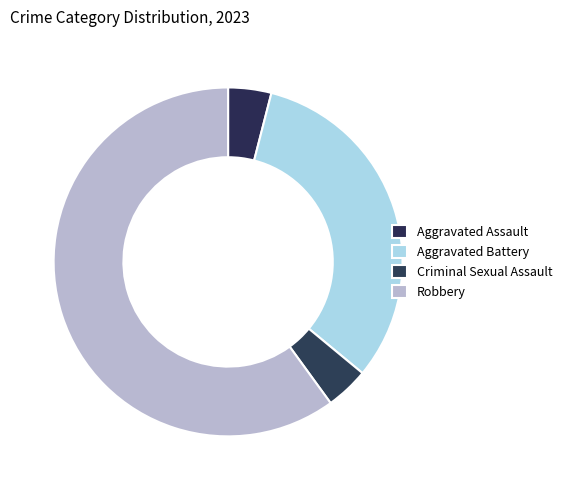

Which category has the smallest portion of the pie?

Aggravated Assault